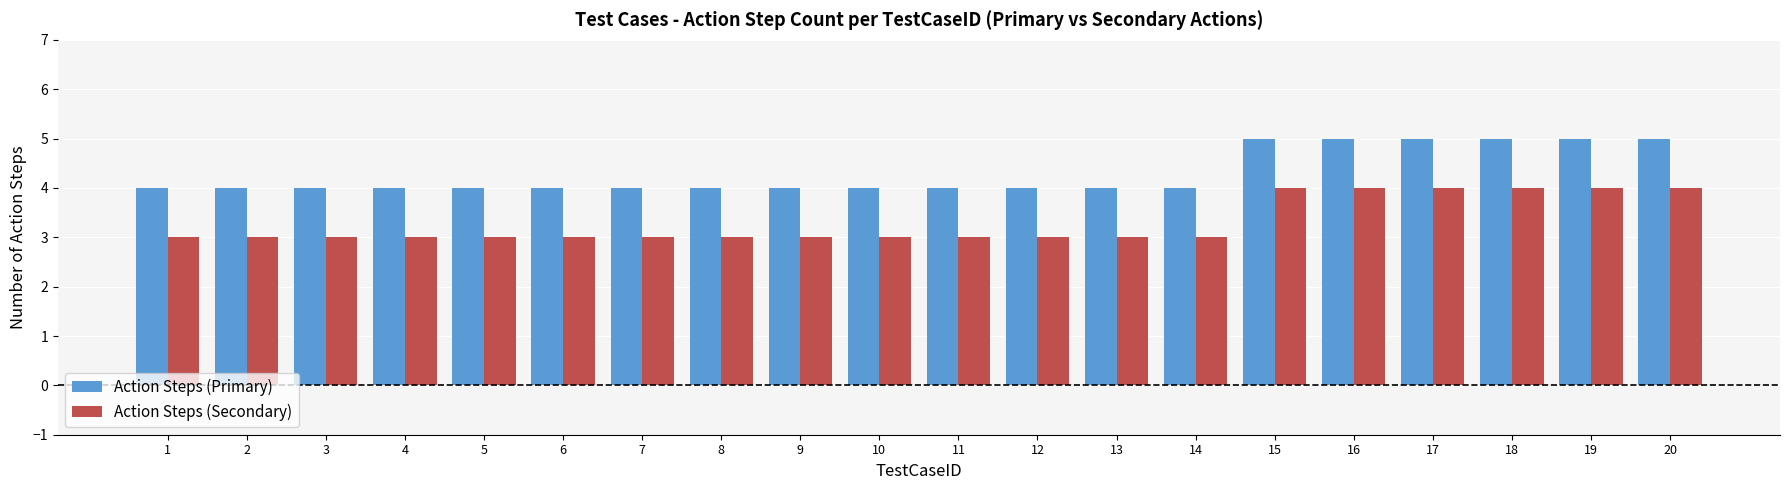

What is the difference between the second highest and second lowest values in the Action Steps (Secondary) series?

1